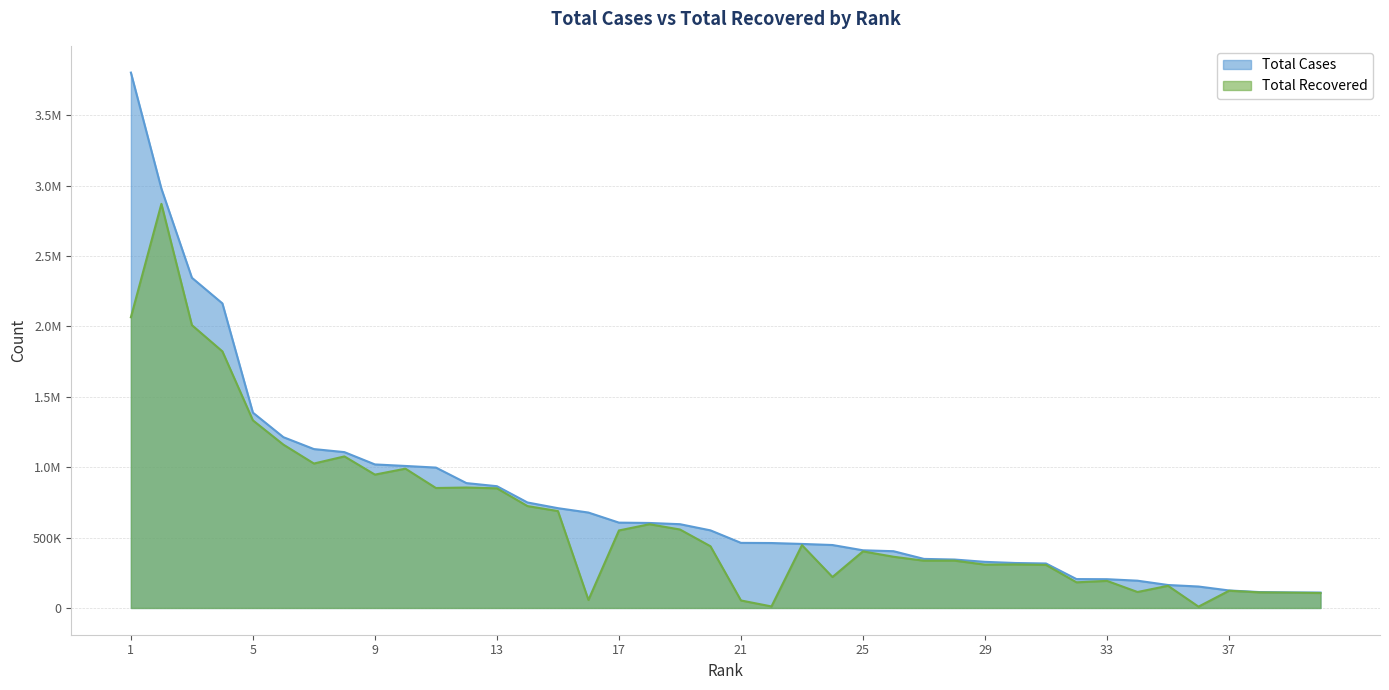

List the labels in order of Total Cases value, smallest first.

40, 39, 38, 37, 36, 35, 34, 33, 32, 31, 30, 29, 28, 27, 26, 25, 24, 23, 22, 21, 20, 19, 18, 17, 16, 15, 14, 13, 12, 11, 10, 9, 8, 7, 6, 5, 4, 3, 2, 1